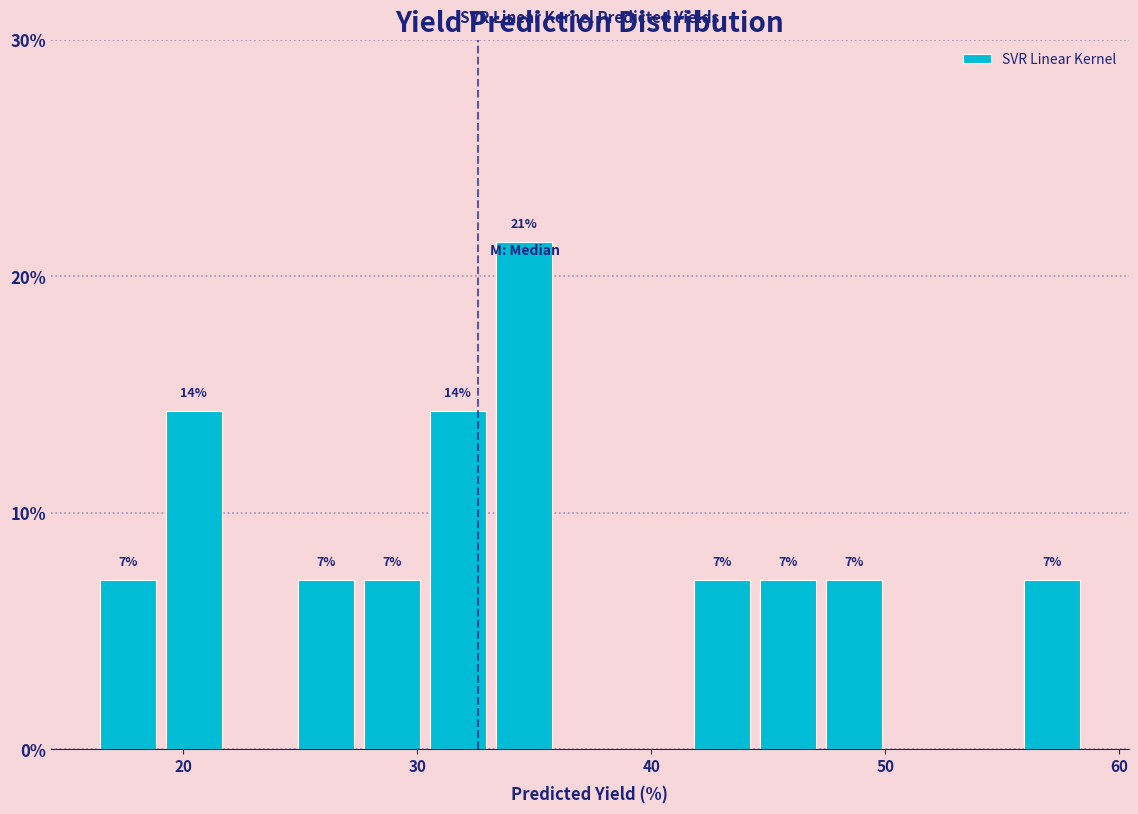

Read against the x-axis, roughly where is the centre of the tallest bar?

35